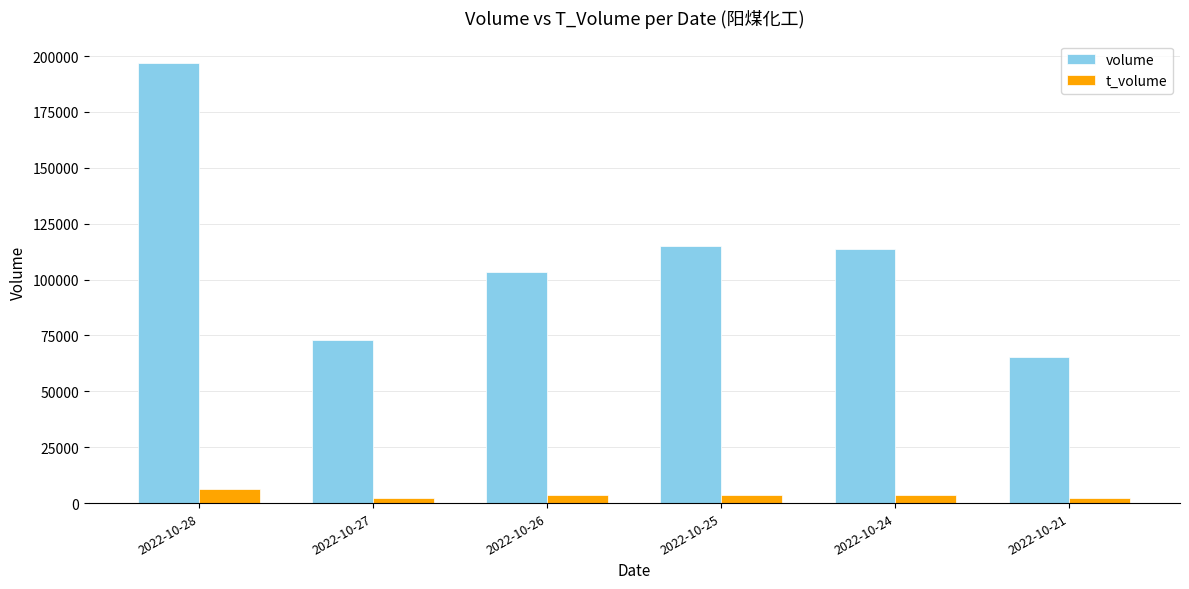

Count the number of data series in this chart.

2